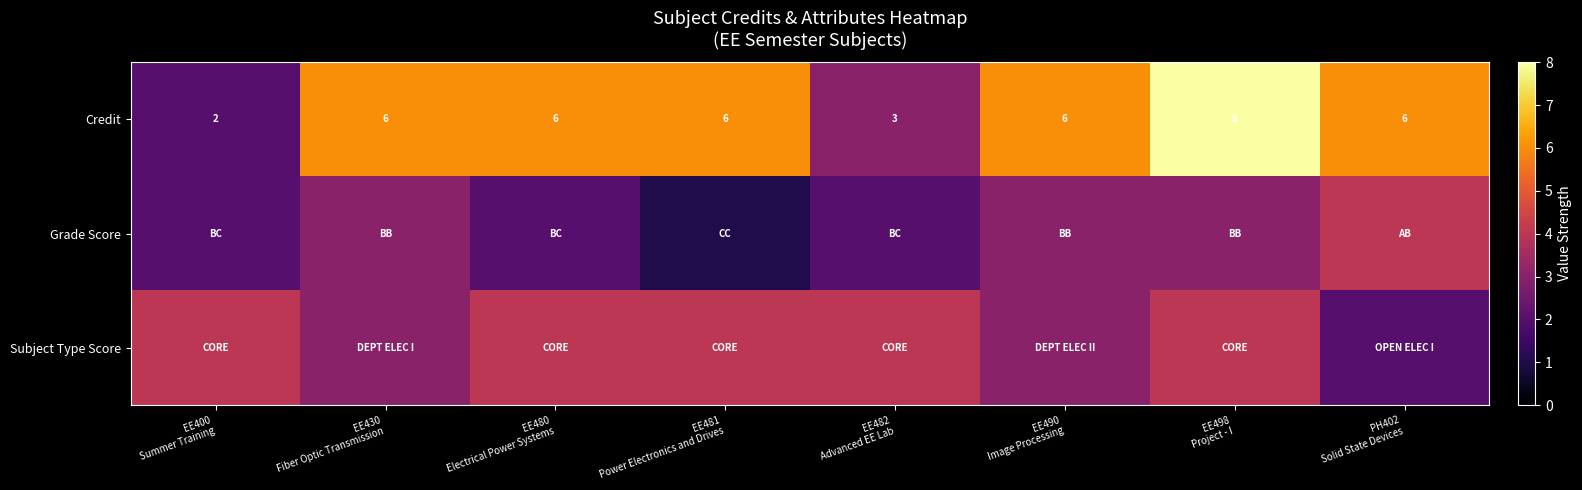

How many Credit values are between 6 and 7?

5